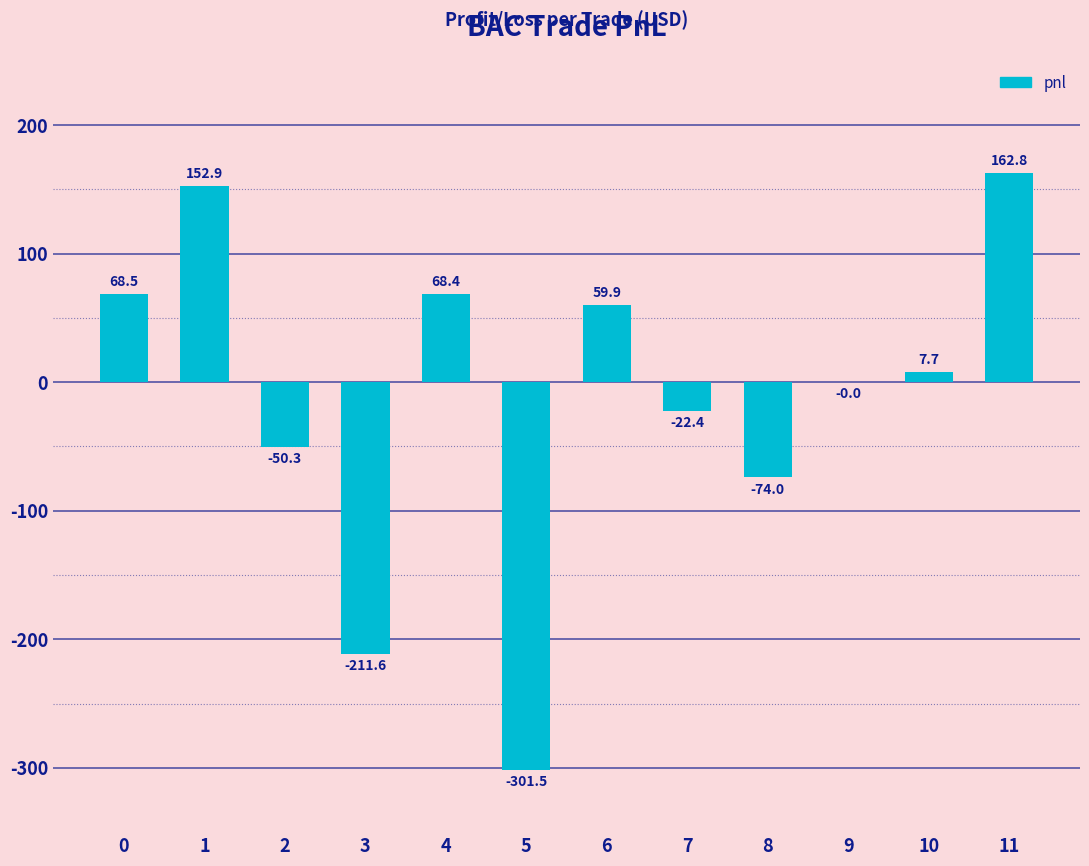

True or false: the data shows -211.6 at 3.

True